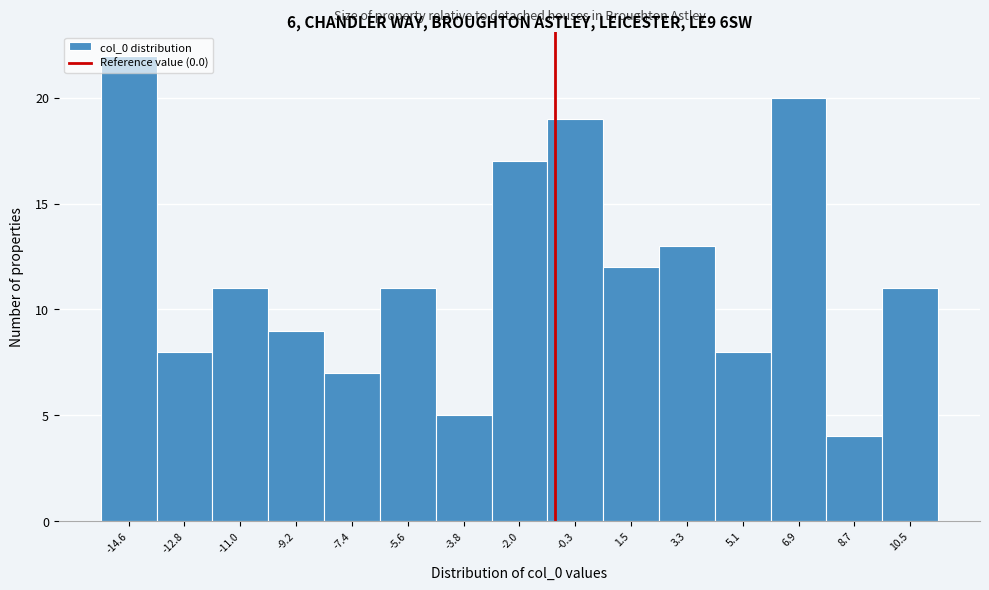

What is the label of the 8th bar from the left?

-2.0